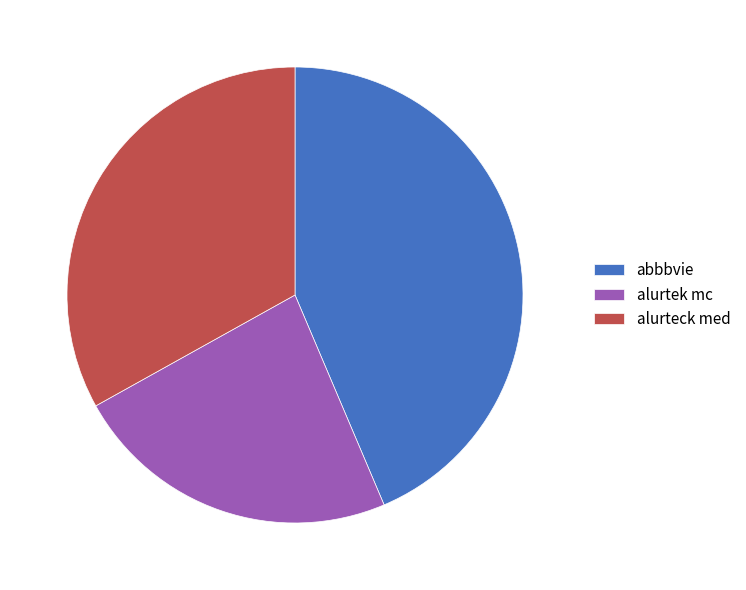

Does alurteck med represent more than half of the total?

No